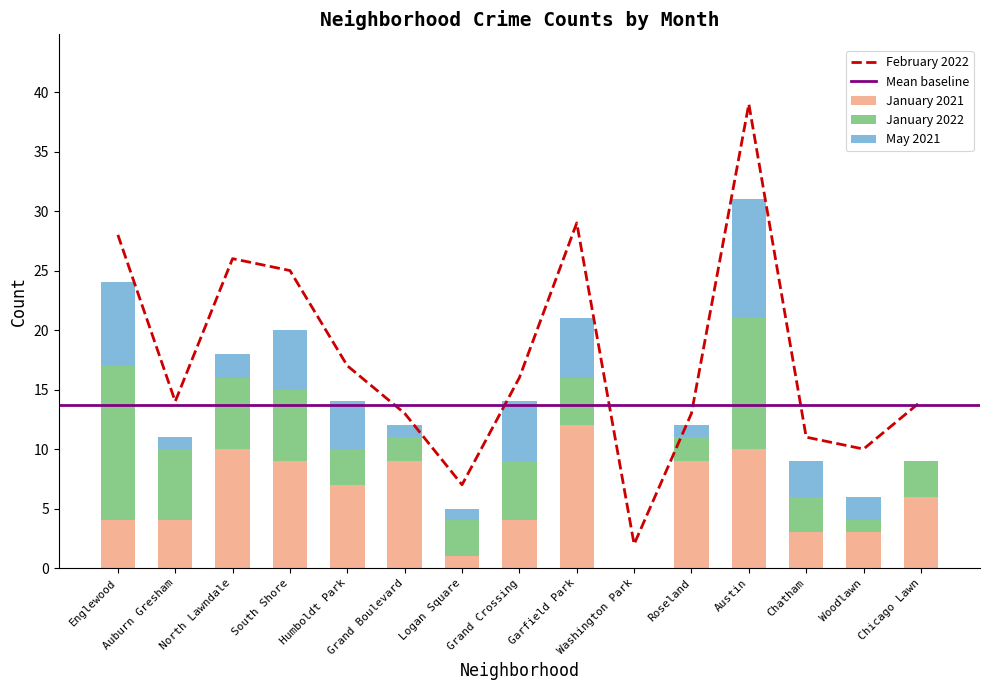

How many bars are there in total?

45